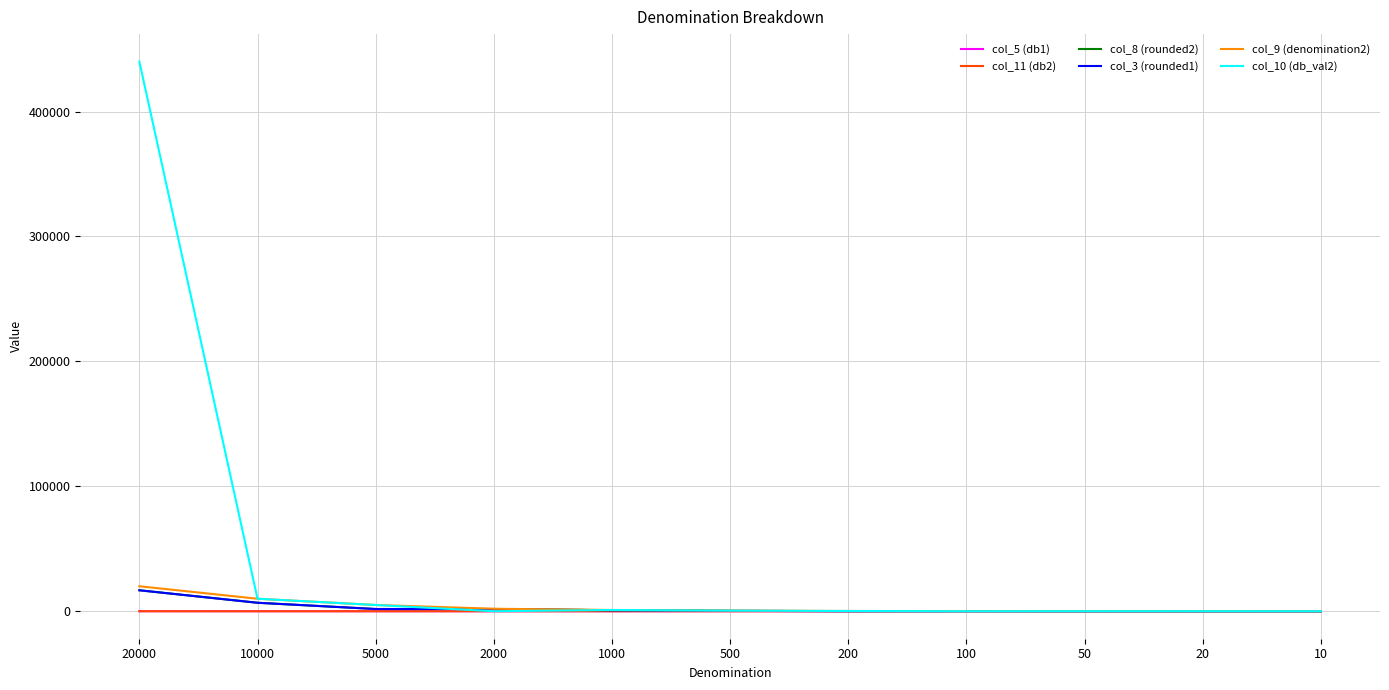

What is the difference between the maximum and minimum values in the col_3 (rounded1) series?

16780